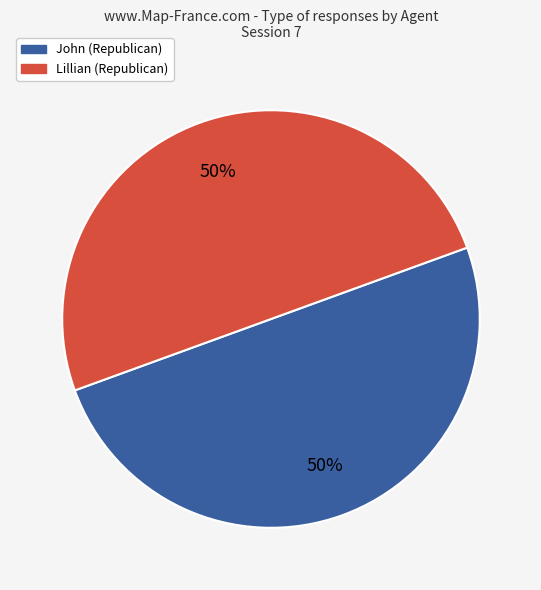

How many slices are in this pie chart?

2